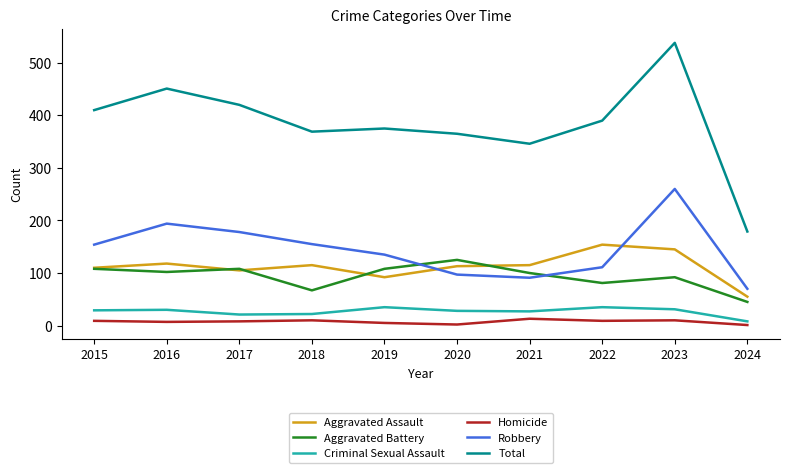

What is the maximum value for Homicide?

13